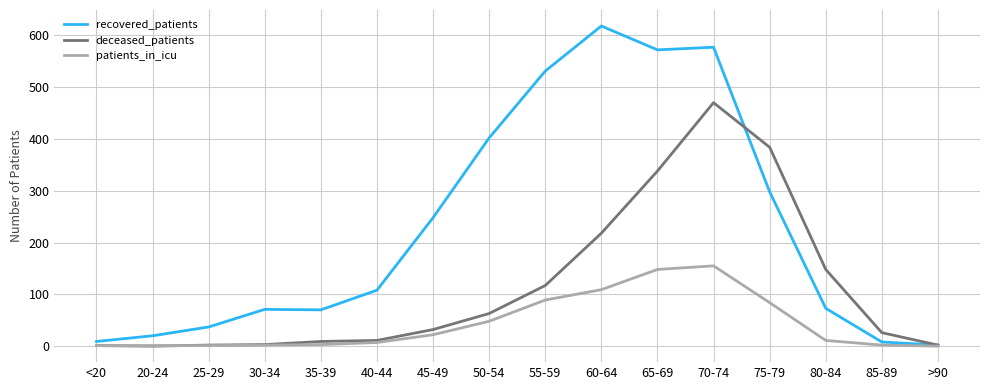

What is the average value of the deceased_patients series?

114